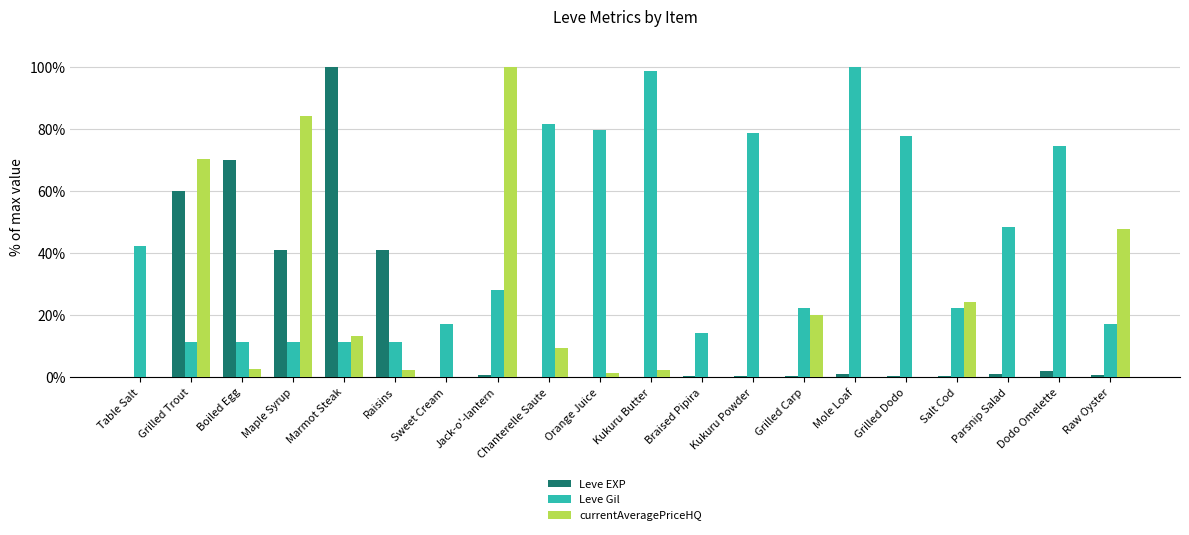

The Leve Gil series shows 50.2 at Dodo Omelette. True or false?

False